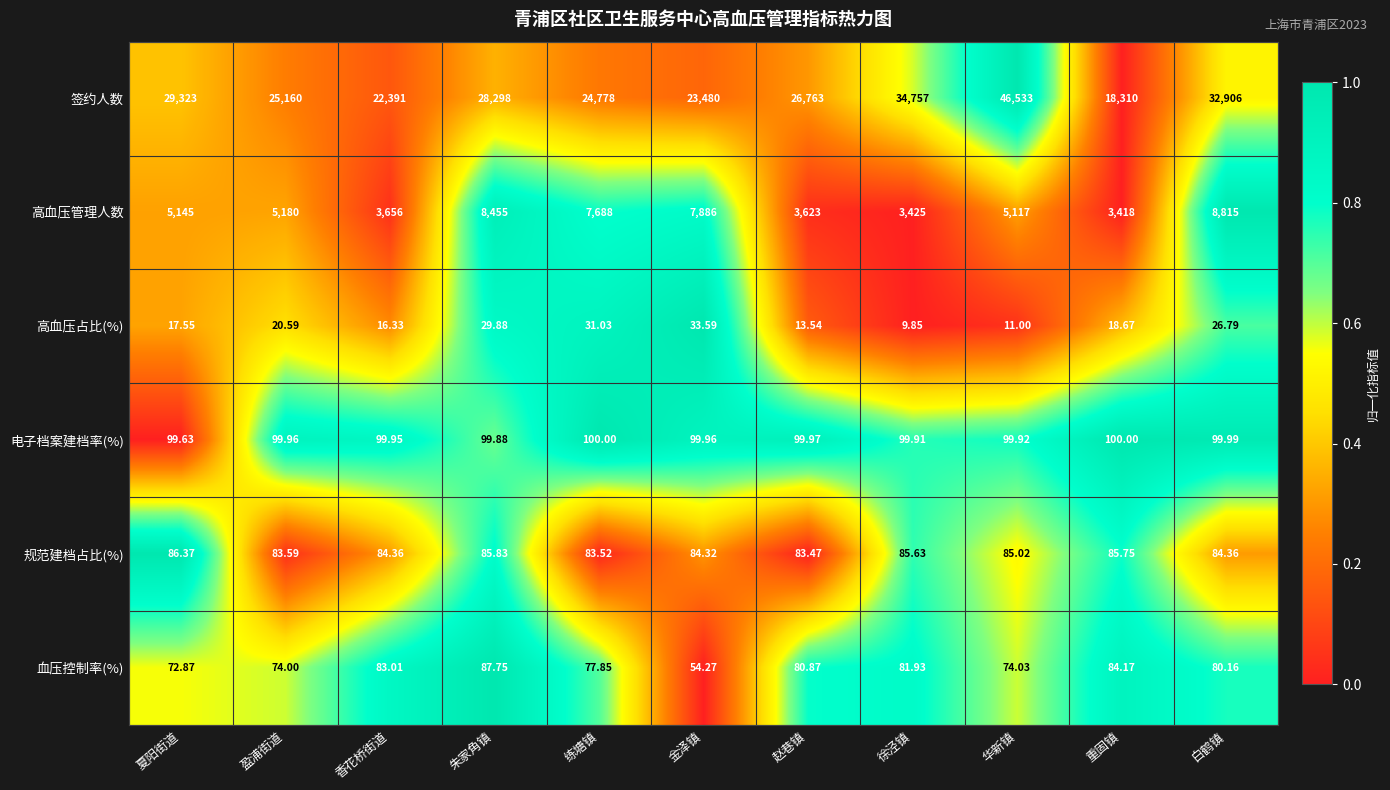

Which series has the widest spread of values?

签约人数